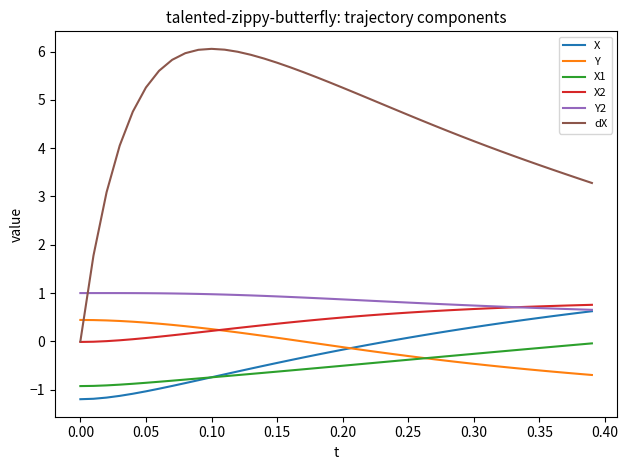

How many times do dX and Y cross each other?

1